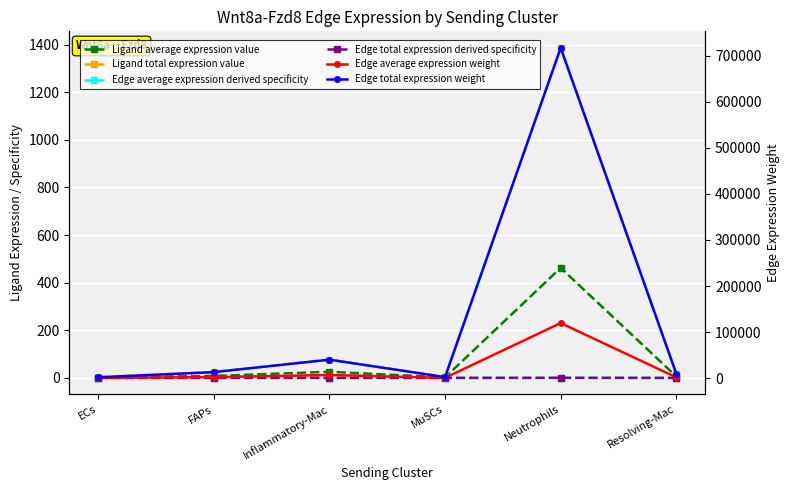

What is the highest value of the Edge average expression weight series?

119565.6